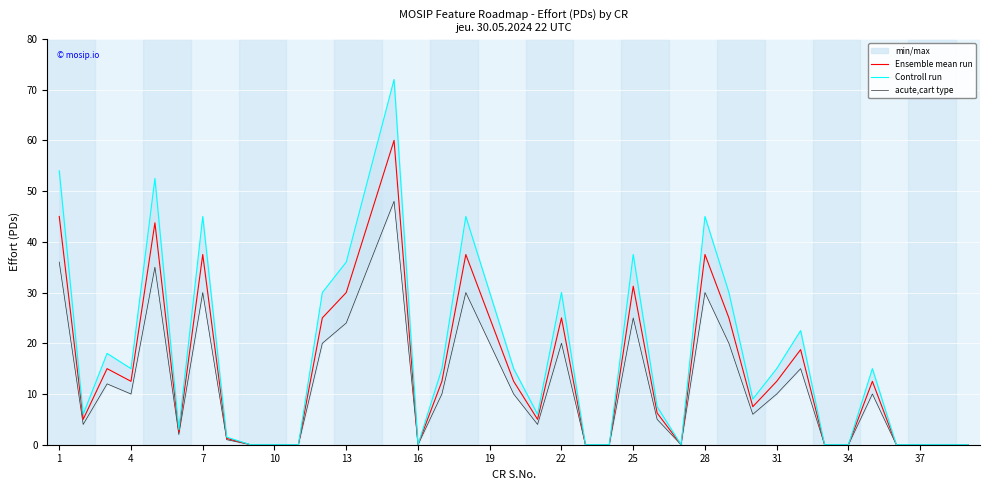

What is the sum of all Ensemble mean run values?

591.2